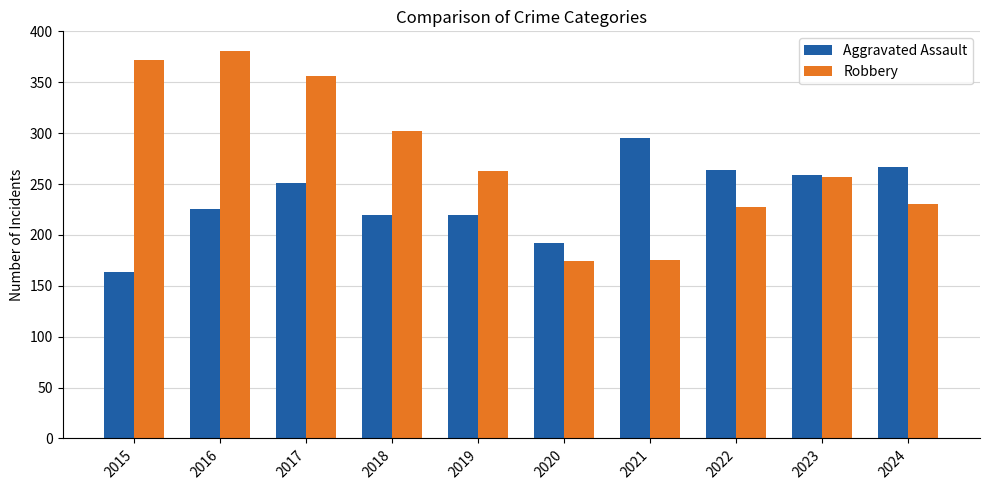

What is the minimum value shown in the chart?

164